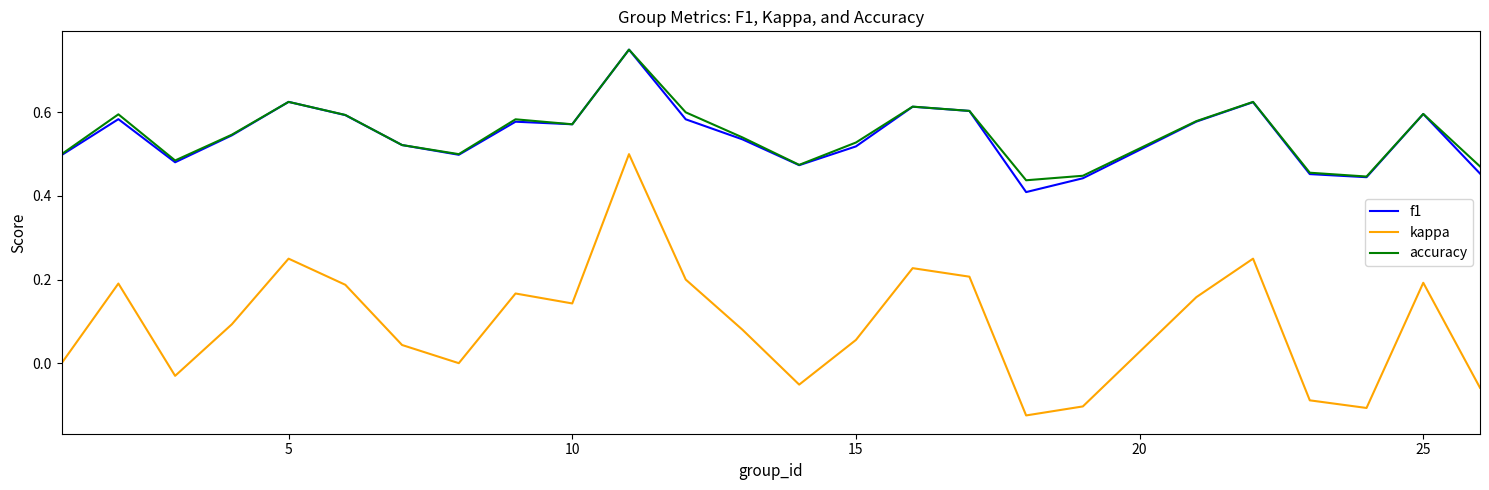

True or false: kappa and f1 cross at least once.

False